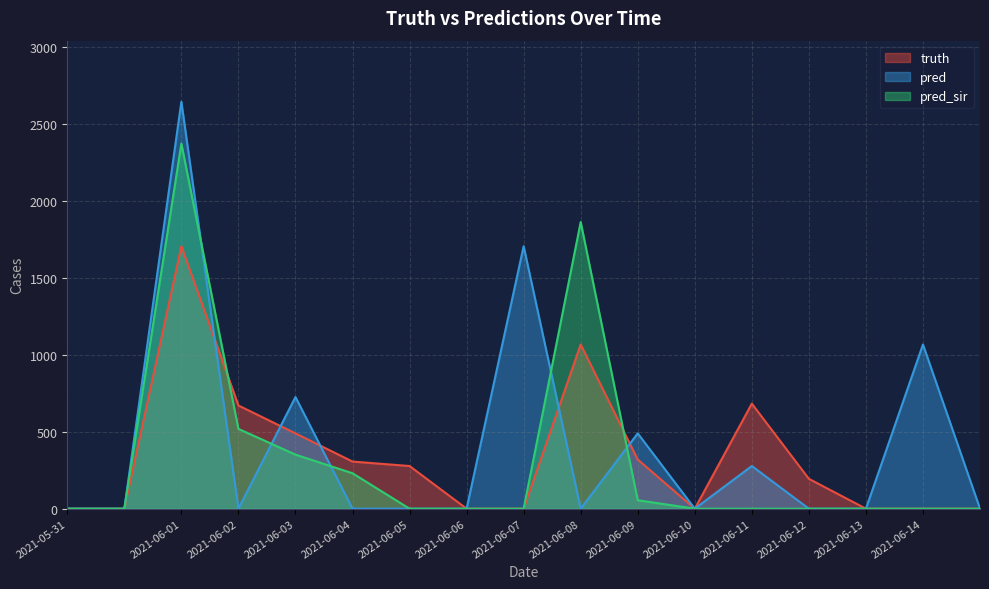

What is the difference between the second highest and minimum values in the pred series?

1704